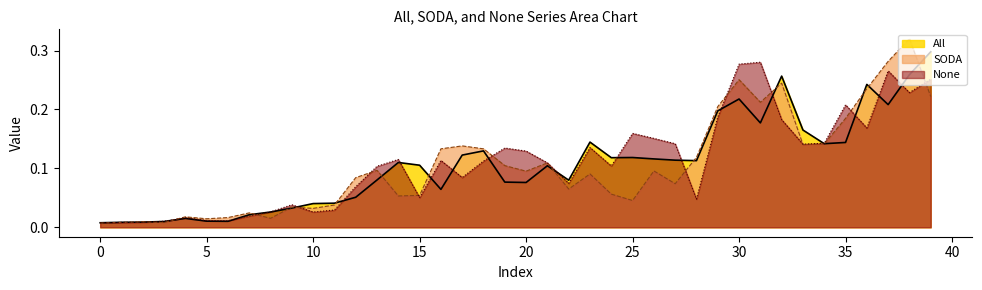

Rank the series by their maximum value, from lowest to highest.

None, All, SODA